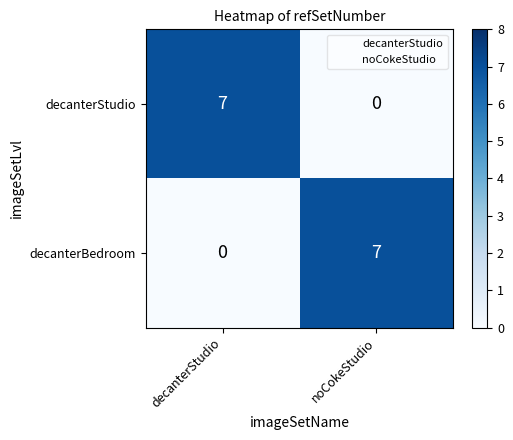

Reading left to right, list all the values displayed in this chart.

decanterStudio: decanterStudio=7	noCokeStudio=0
decanterBedroom: decanterStudio=0	noCokeStudio=7